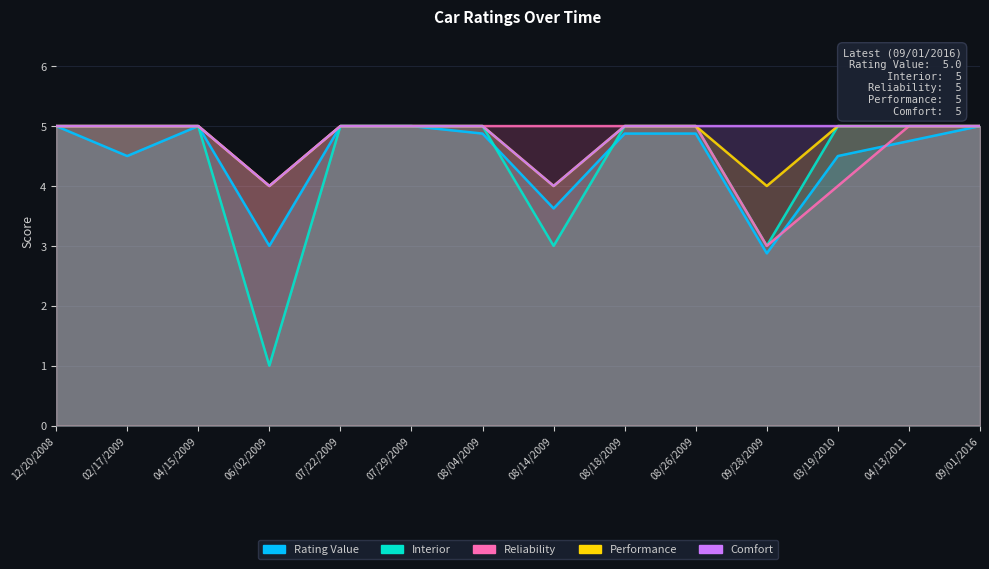

What is the maximum value for Rating Value?

5.0